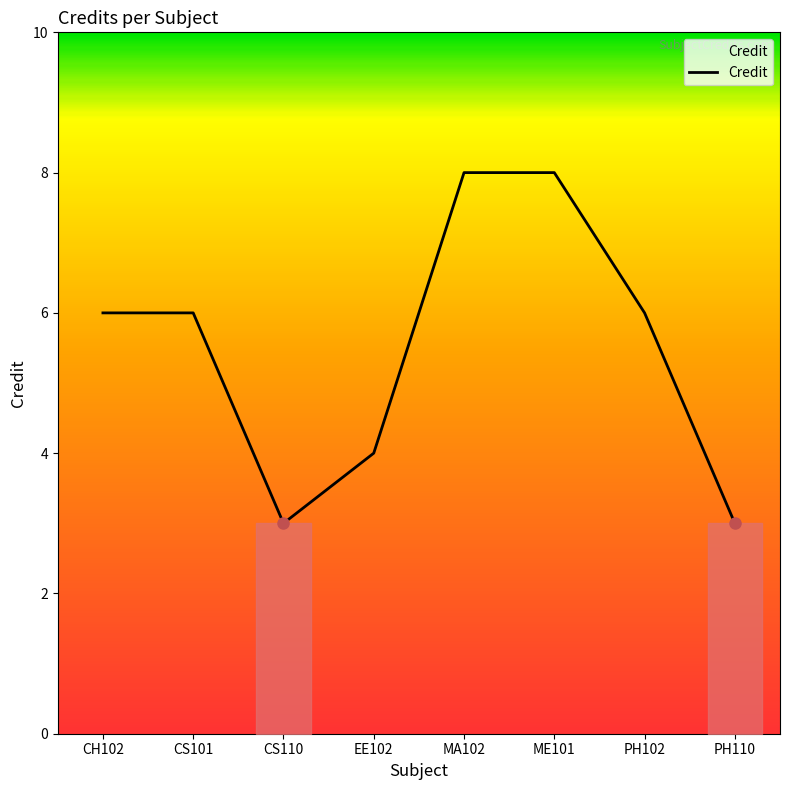

What is the difference between the second highest and second lowest values?

5